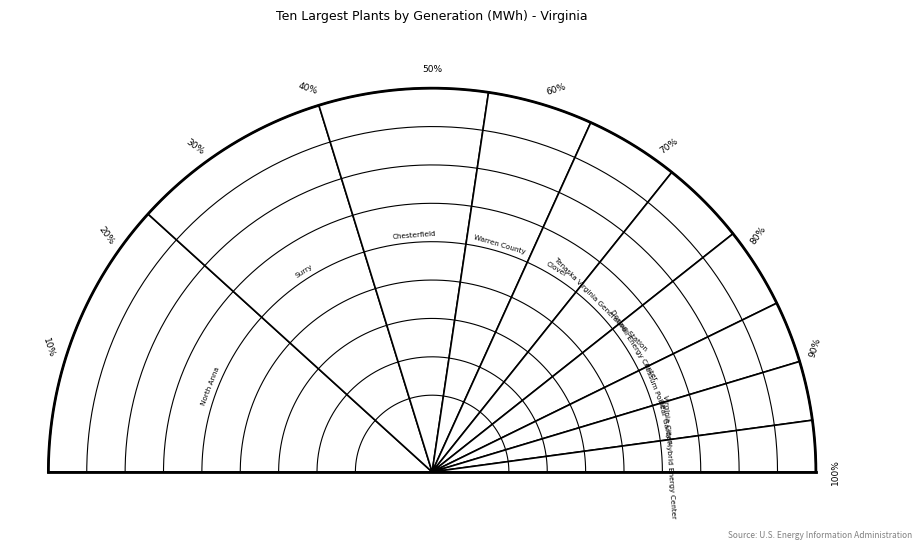

What percentage is the Doswell Energy Center slice, to the nearest percent?

7%